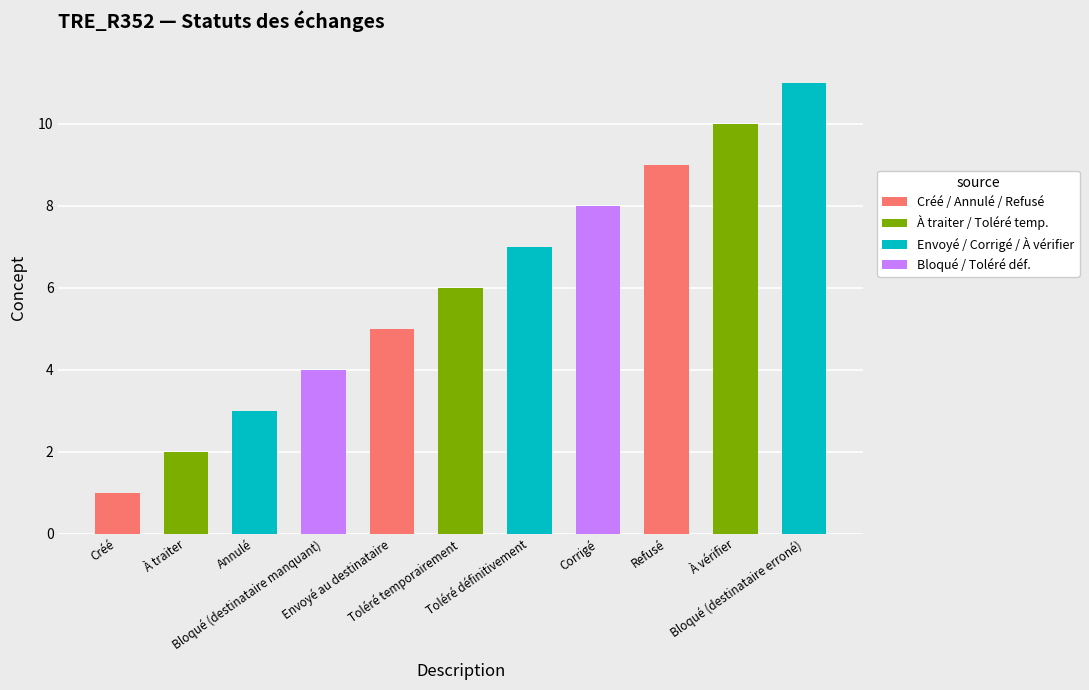

How many categories are shown in the chart?

11